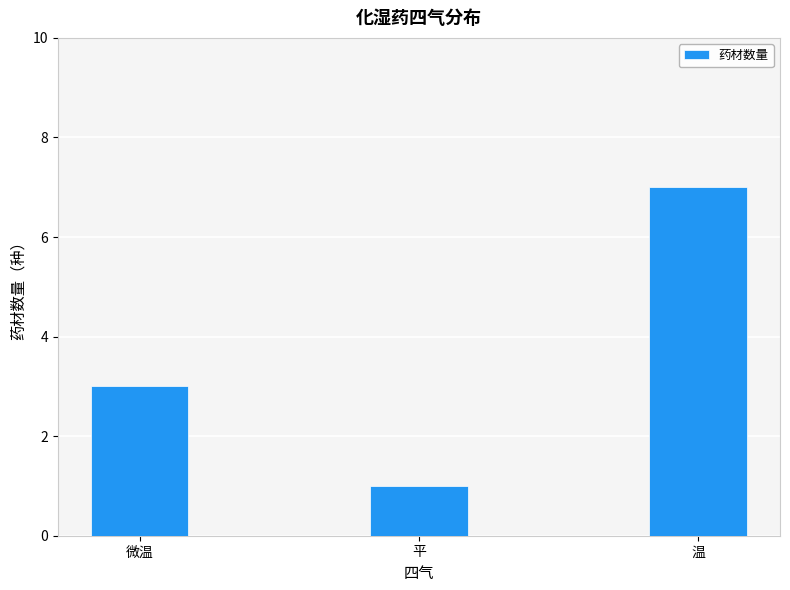

True or false: the data shows 3 at 温.

False